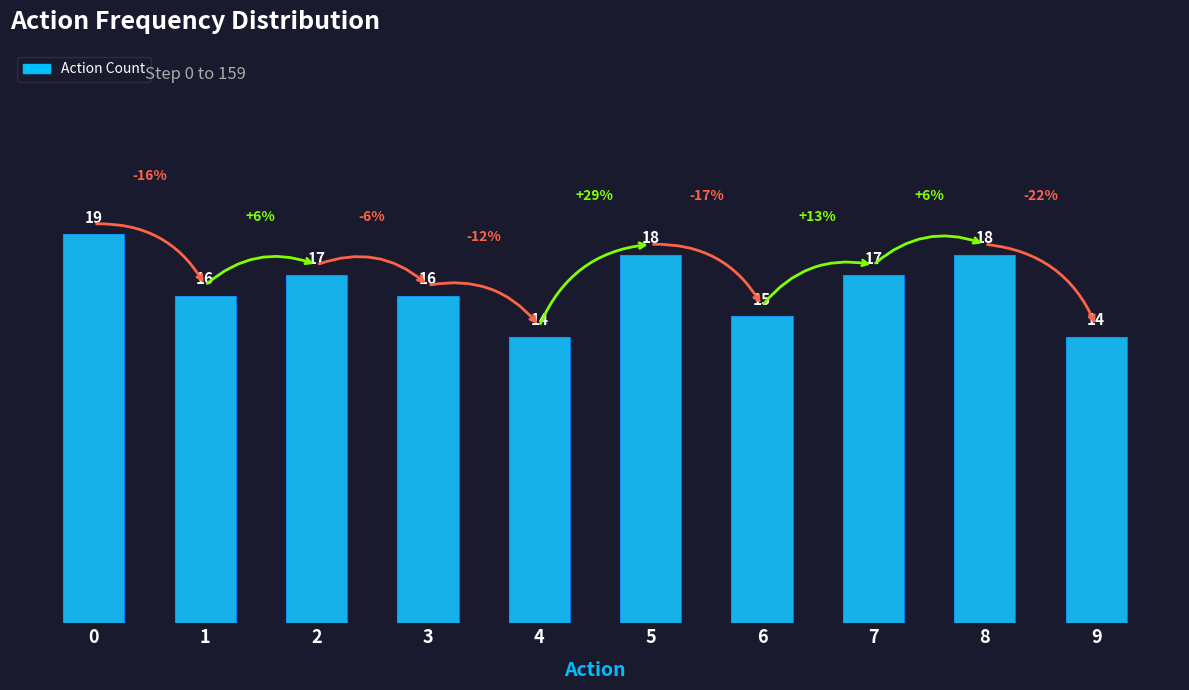

What is the value of the 7th bar from the left?

15